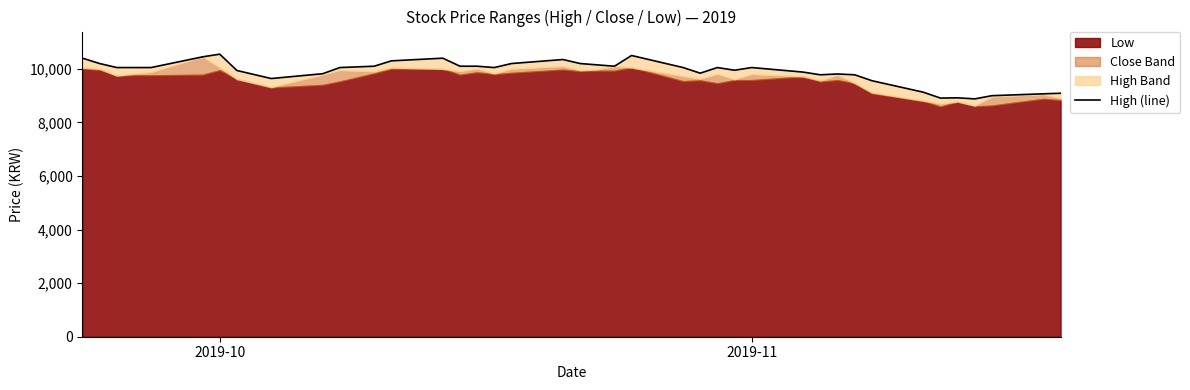

Reading right to left, what are all the values shown in this chart?

9090	9070	9000	8880	8920	8910	9130	9560	9780	9810	9780	9880	10050	9950	10050	9840	10050	10500	10100	10150	10200	10350	10200	10050	10100	10100	10400	10300	10100	10050	9820	9640	9940	10550	10450	10050	10050	10050	10200	10400